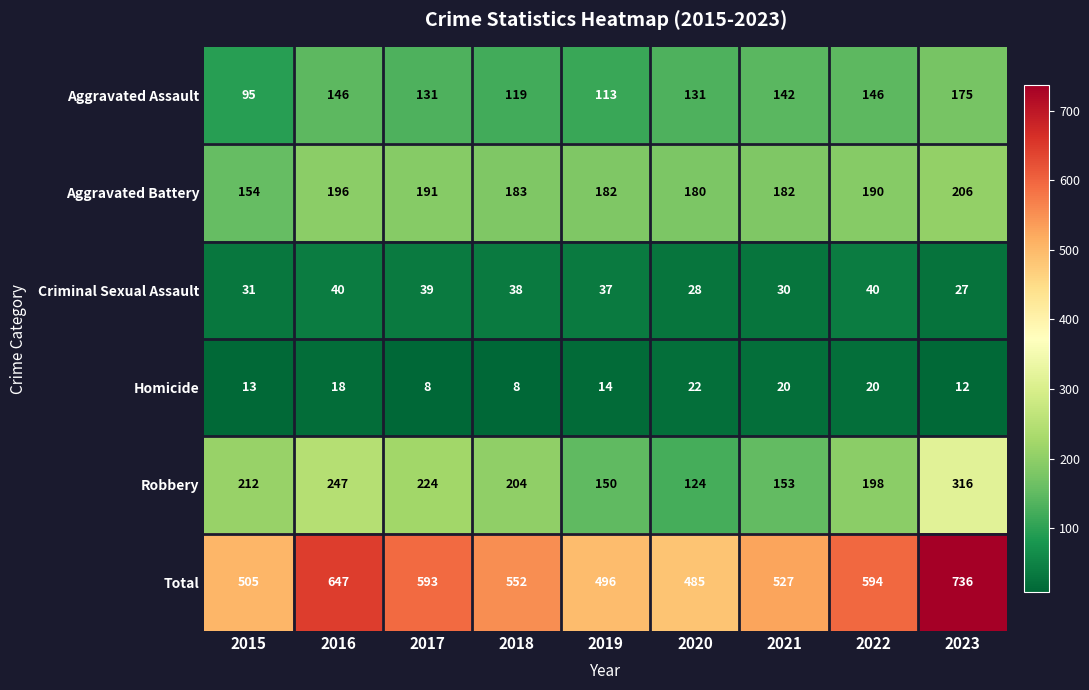

What is the highest value of the Homicide series?

22